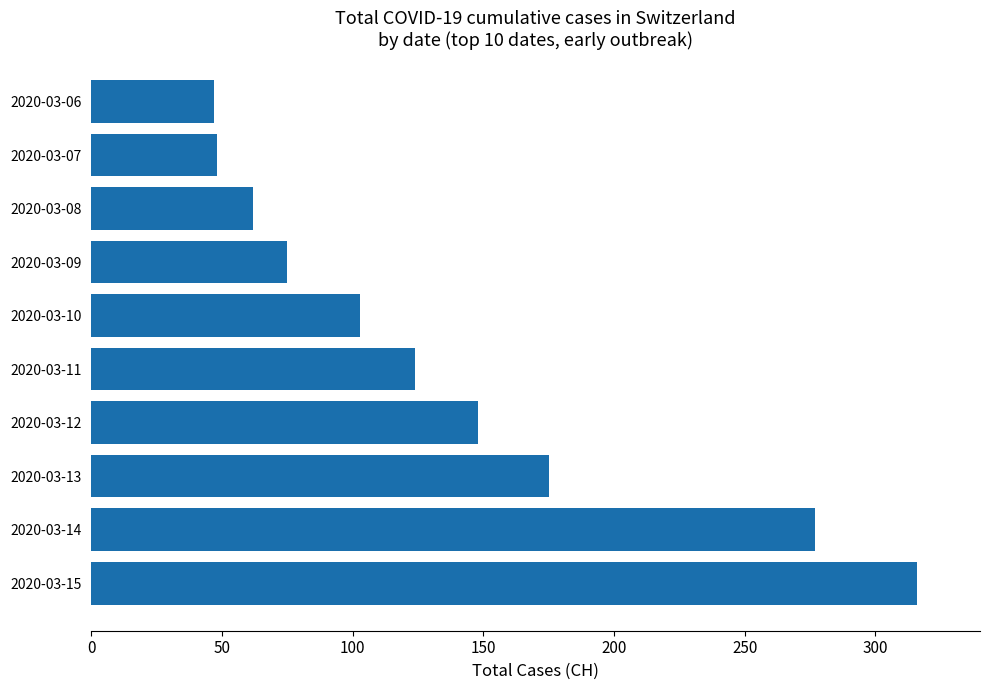

Which has a higher value, 2020-03-14 or 2020-03-11?

2020-03-14